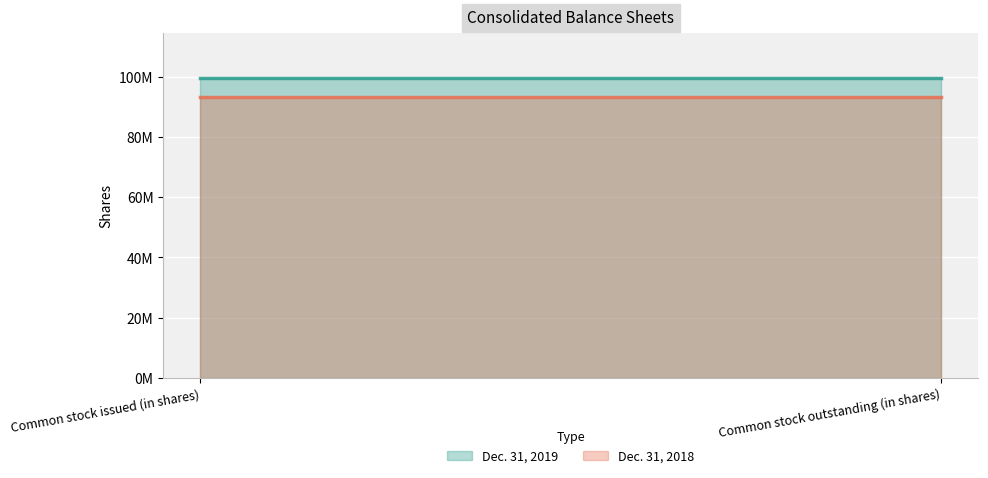

What is the value of the Dec. 31, 2019 point at the 1st from the left?

99528435